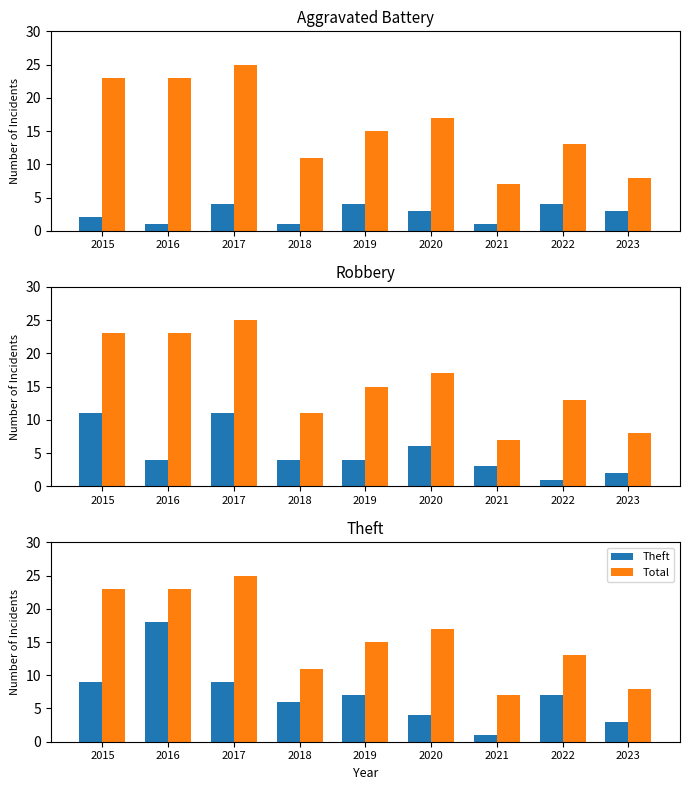

Is the value of Aggravated Battery at 2016 greater than the value of Robbery at 2021?

No